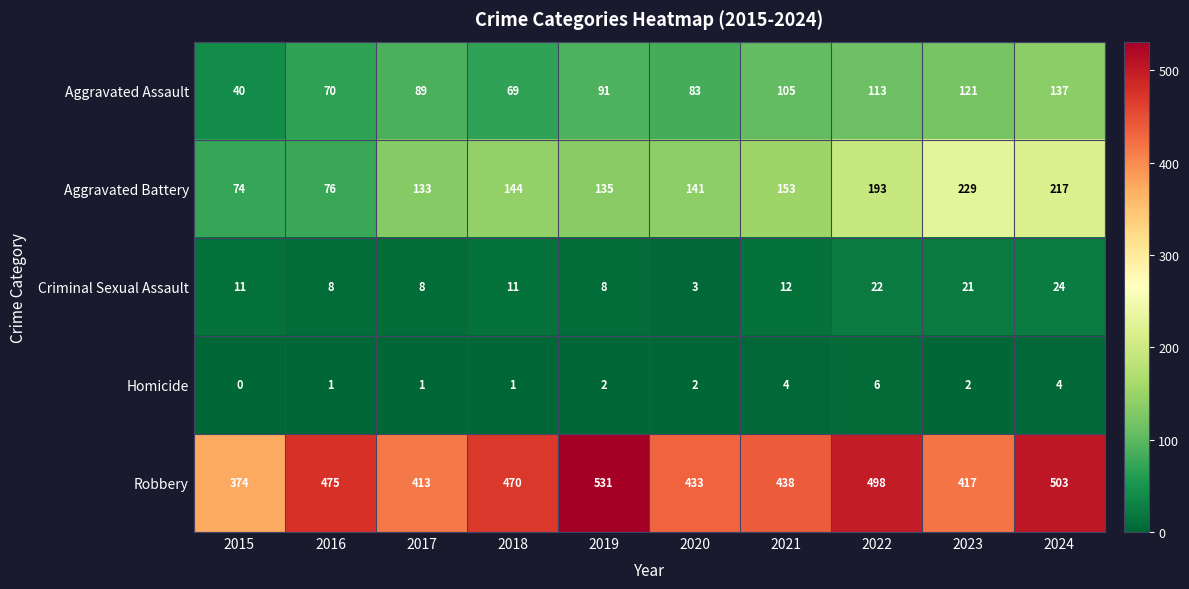

At which category does the chart reach its minimum across all series?

2015